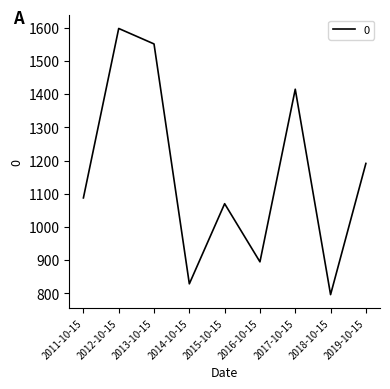

List the labels in order of value, largest first.

2012-10-15, 2013-10-15, 2017-10-15, 2019-10-15, 2011-10-15, 2015-10-15, 2016-10-15, 2014-10-15, 2018-10-15